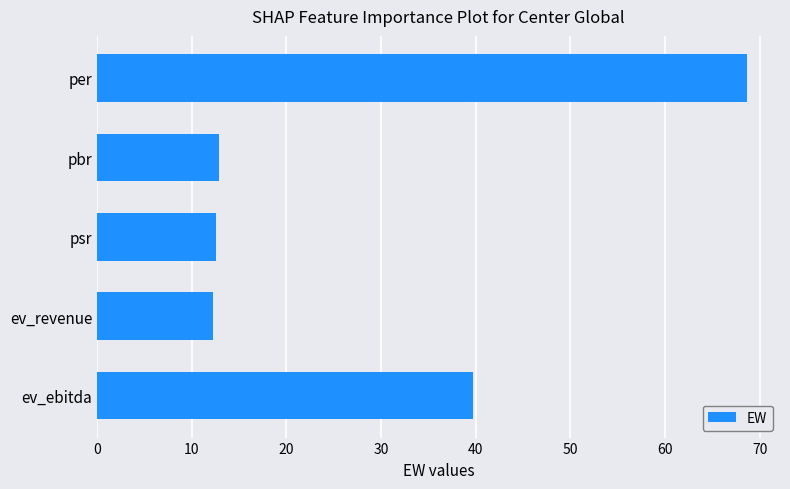

What is the difference between the maximum and minimum values?

56.5